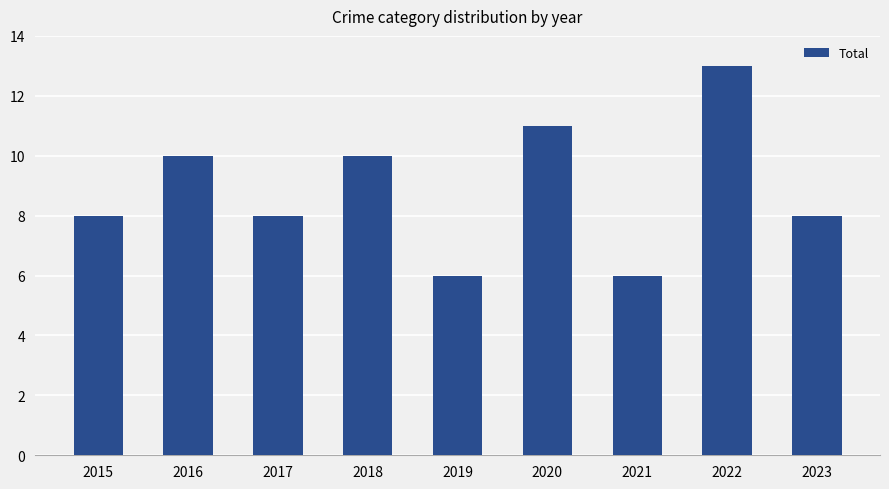

Reading left to right, list all the values displayed in this chart.

2015=8	2016=10	2017=8	2018=10	2019=6	2020=11	2021=6	2022=13	2023=8